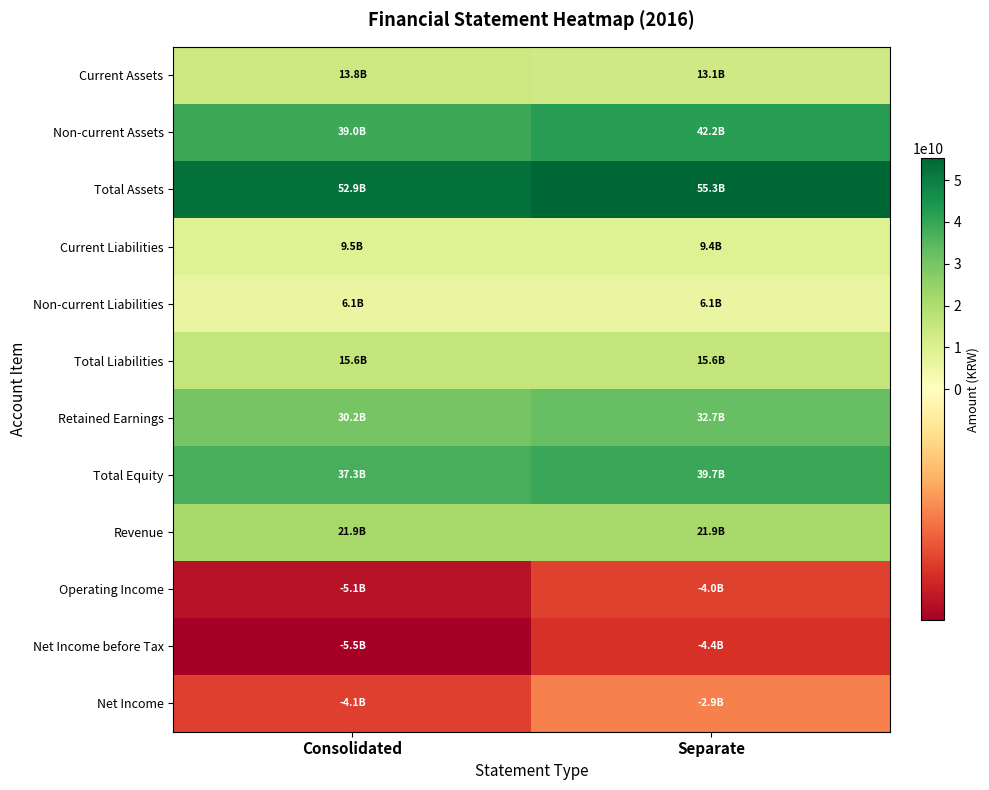

What is the total value across all series at Separate?

224666701045